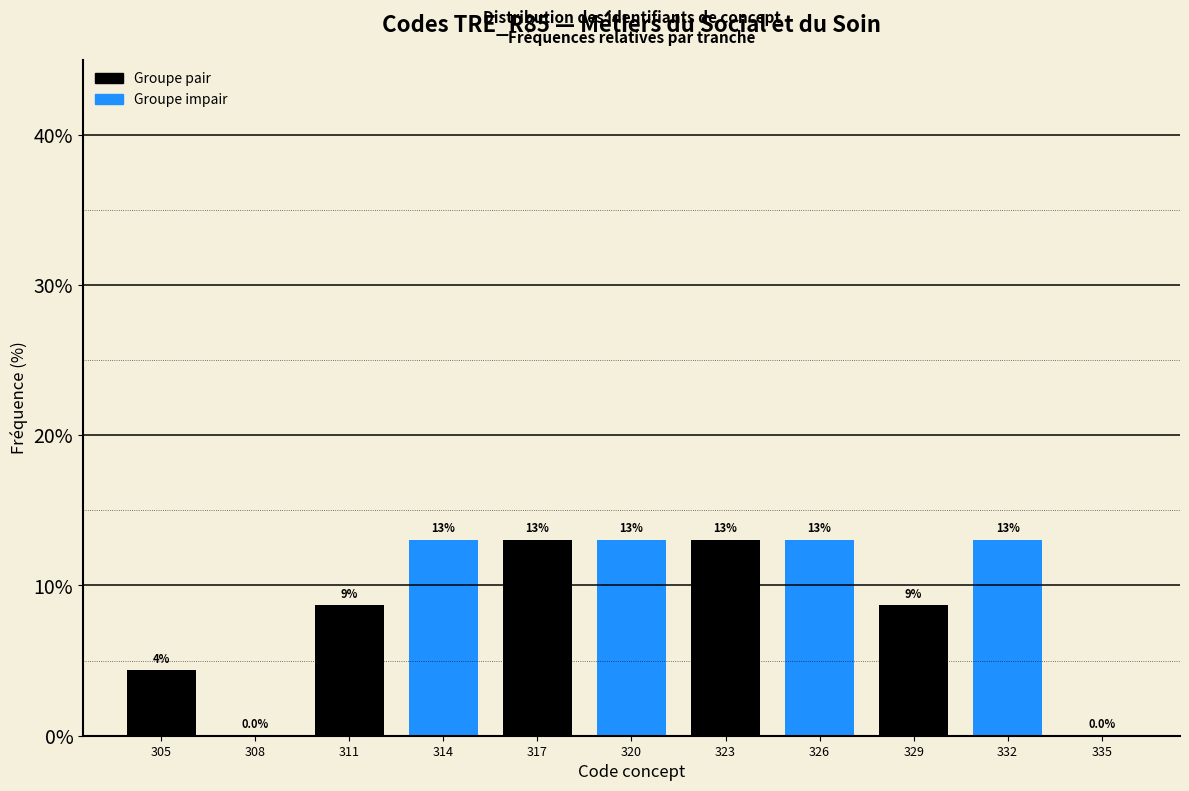

Where is the data nearest to the value 6?

305